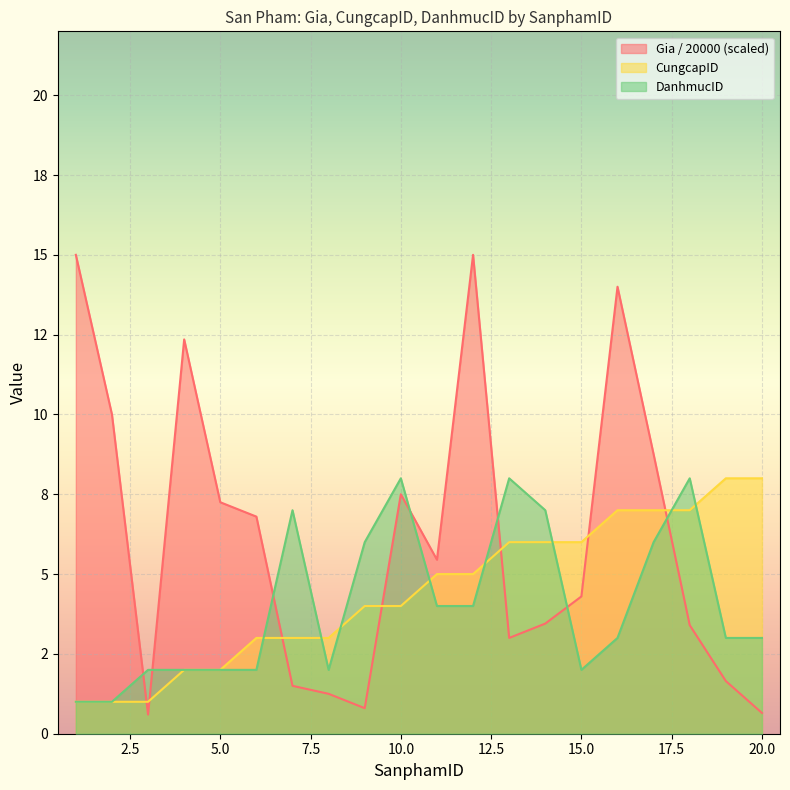

List the series in order of their peak value, highest first.

Gia (VND), CungcapID, DanhmucID